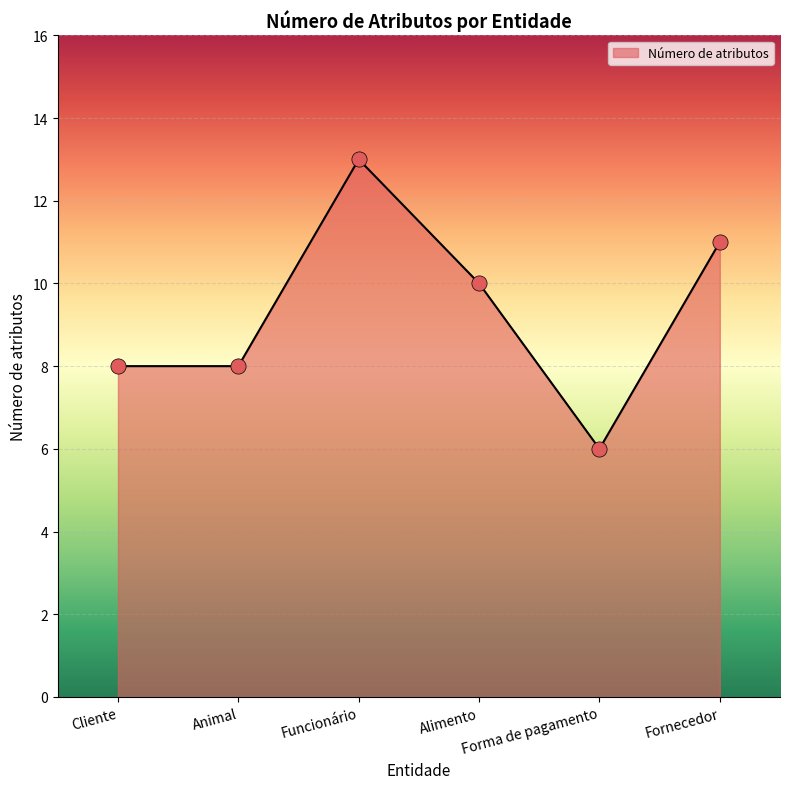

Approximately how many times larger is the value at Alimento compared to Fornecedor?

0.9